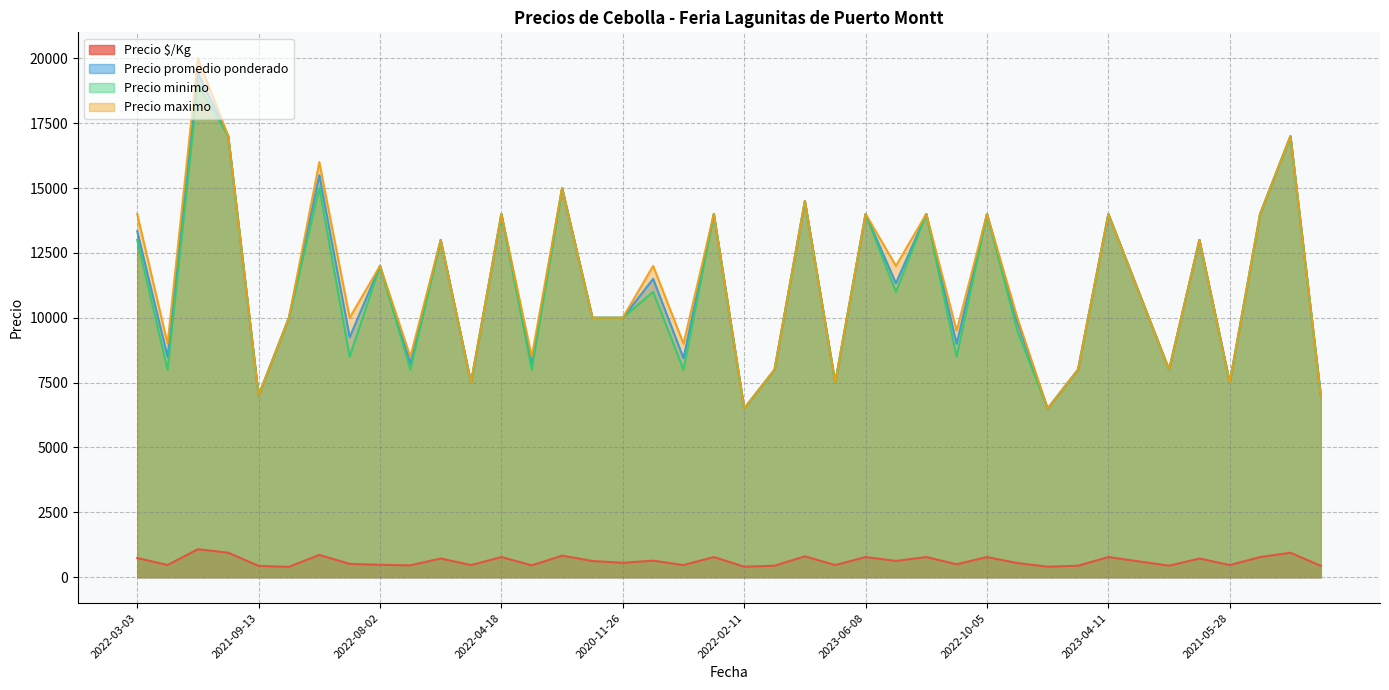

What is the spread (max minus min) of values at 2021-05-28?

7031